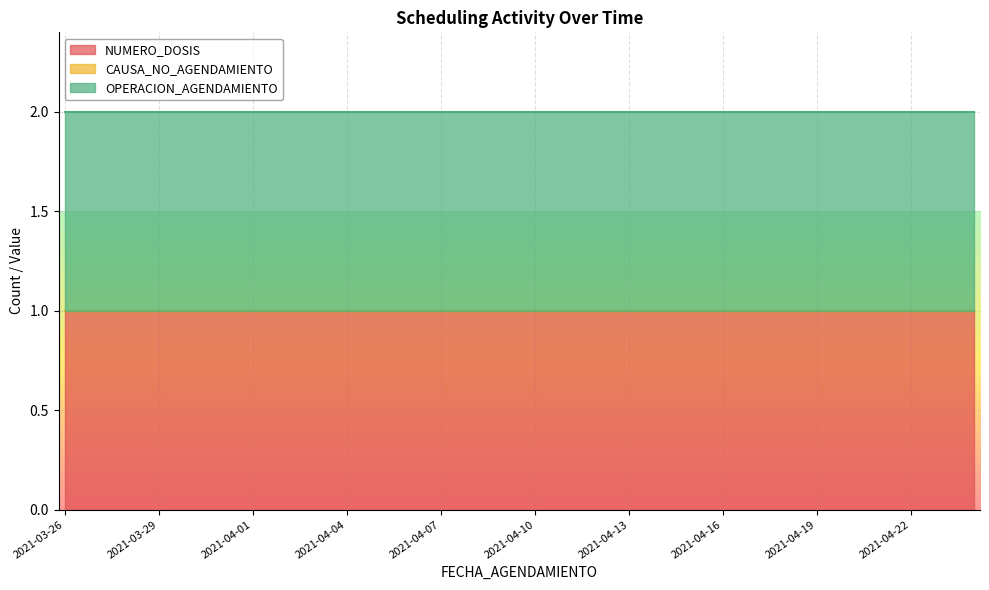

Reading left to right, what are all the values shown in this chart?

NUMERO_DOSIS: 1	1	1	1	1	1	1	1	1	1	1	1	1	1	1	1	1	1	1	1	1	1	1	1	1	1	1	1	1	1
CAUSA_NO_AGENDAMIENTO: 0	0	0	0	0	0	0	0	0	0	0	0	0	0	0	0	0	0	0	0	0	0	0	0	0	0	0	0	0	0
OPERACION_AGENDAMIENTO: 1	1	1	1	1	1	1	1	1	1	1	1	1	1	1	1	1	1	1	1	1	1	1	1	1	1	1	1	1	1